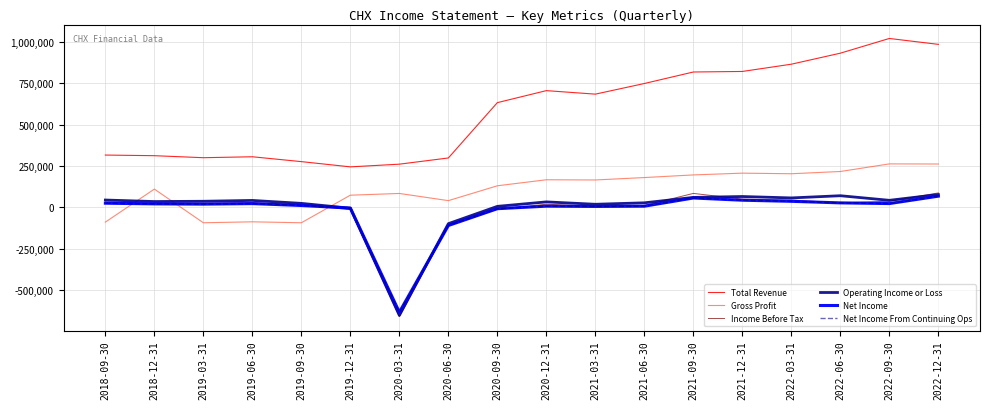

At which category is the sum across all series the highest?

2022-12-31